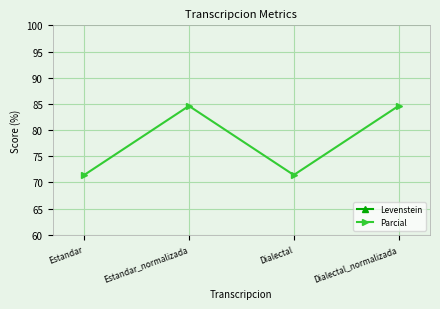

What is the difference between the highest and lowest values at Estandar?

32.1